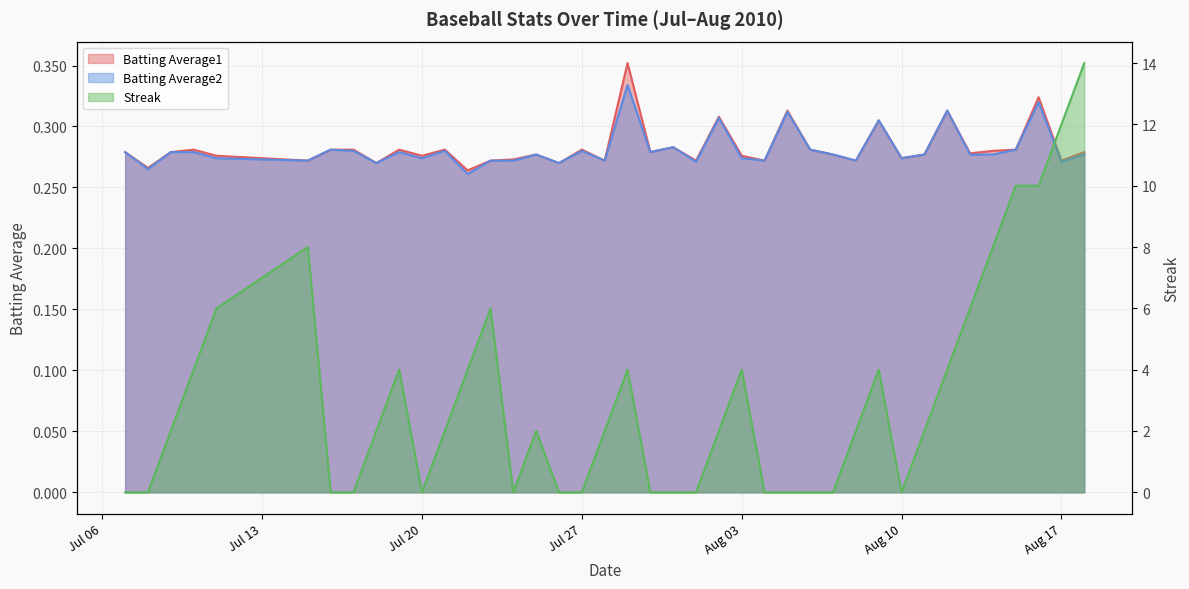

How many categories are shown in the chart?

40